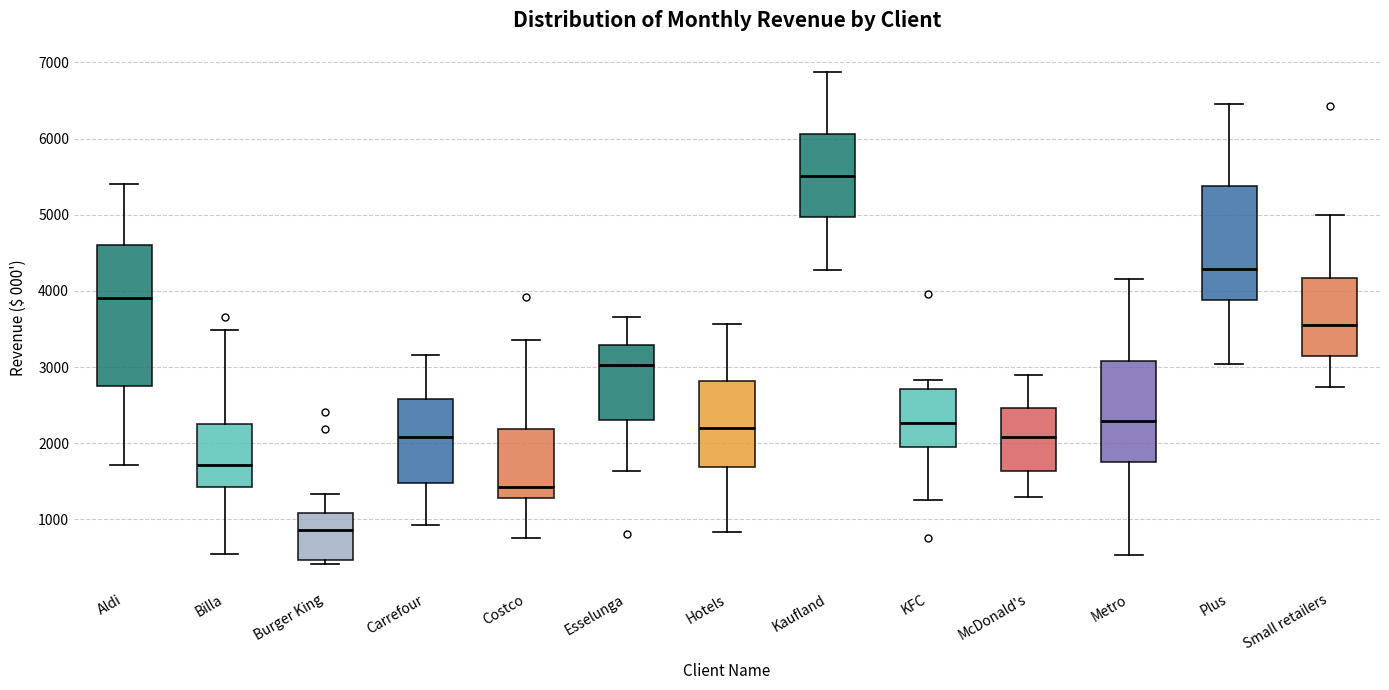

Where does the upper whisker of the box for Billa end on the y-axis? The values are not printed on the chart, so give them approximately, as read against the axis.

3500